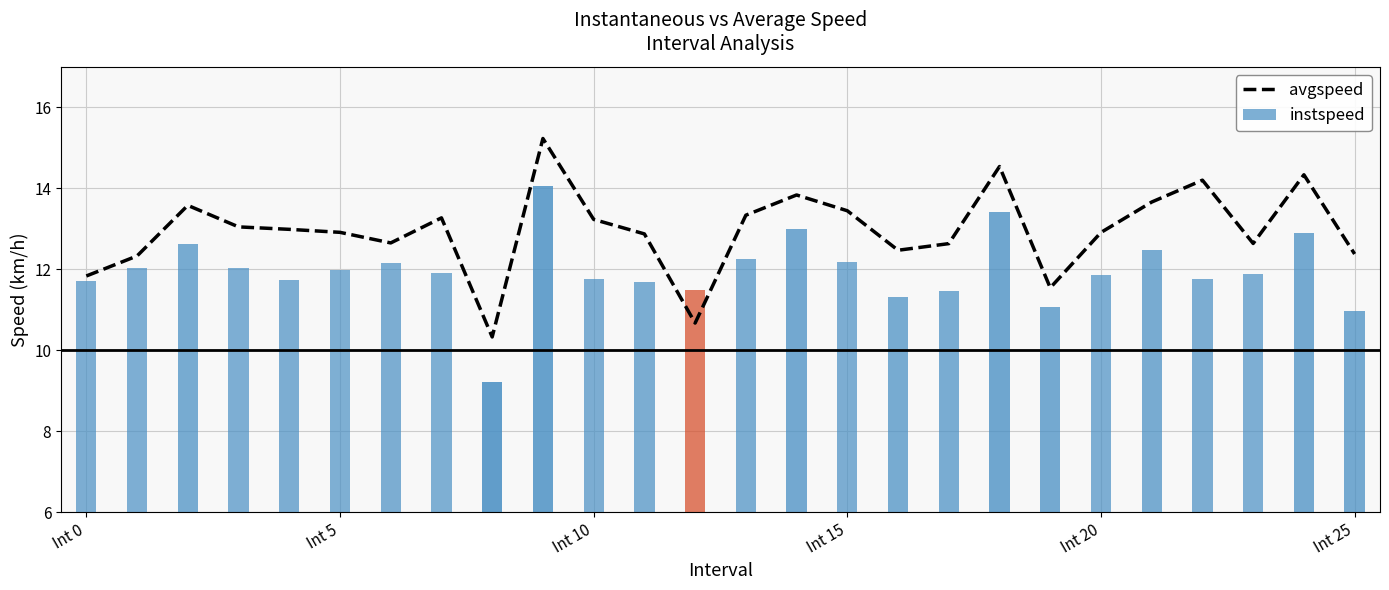

What is the average value?

13.0